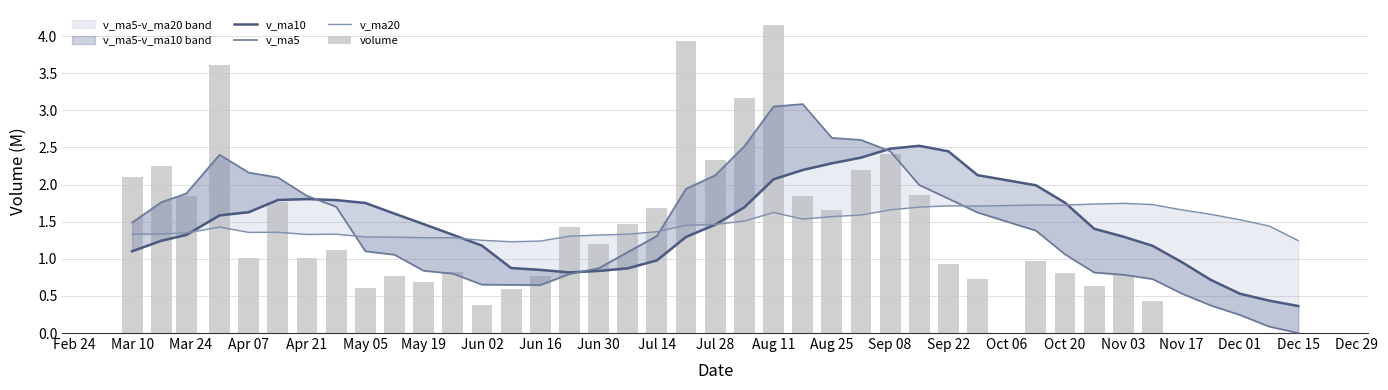

What is the difference between the second highest and second lowest values in the v_ma20 series?

0.5